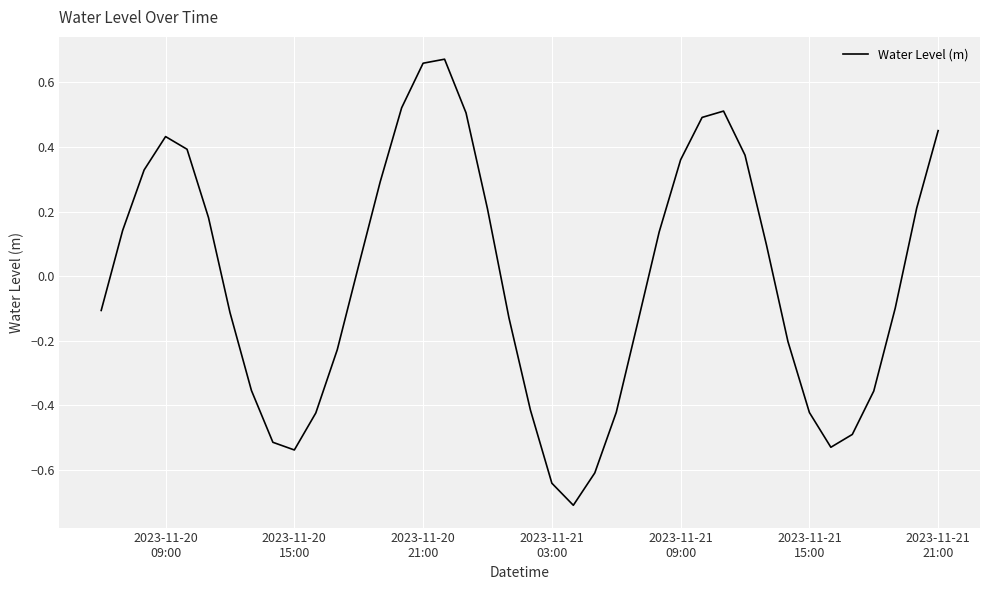

What is the minimum value shown in the chart?

-0.7